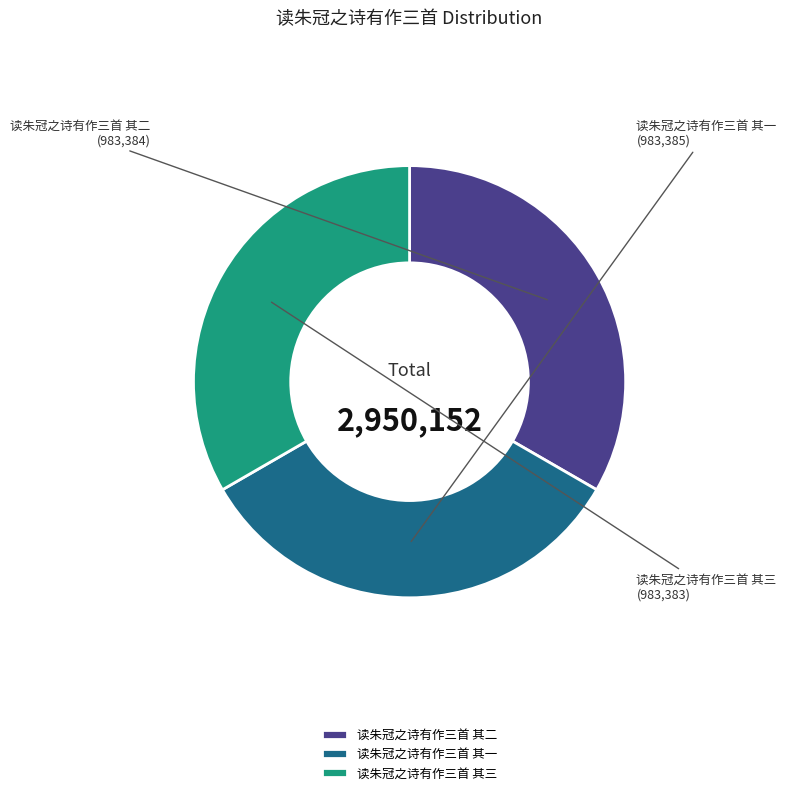

True or false: 读朱冠之诗有作三首 其三 accounts for 33% of the total.

True